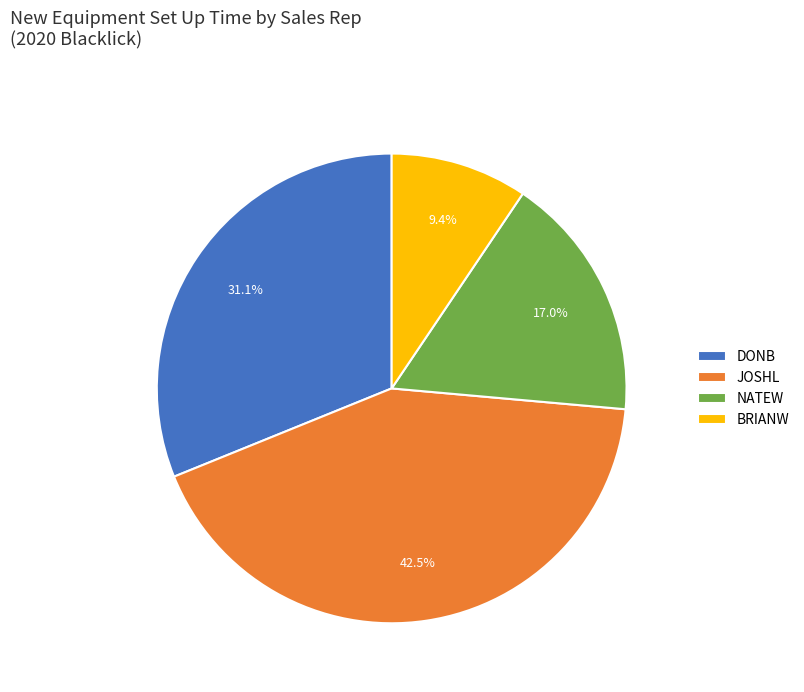

What is the largest slice in the pie chart?

JOSHL